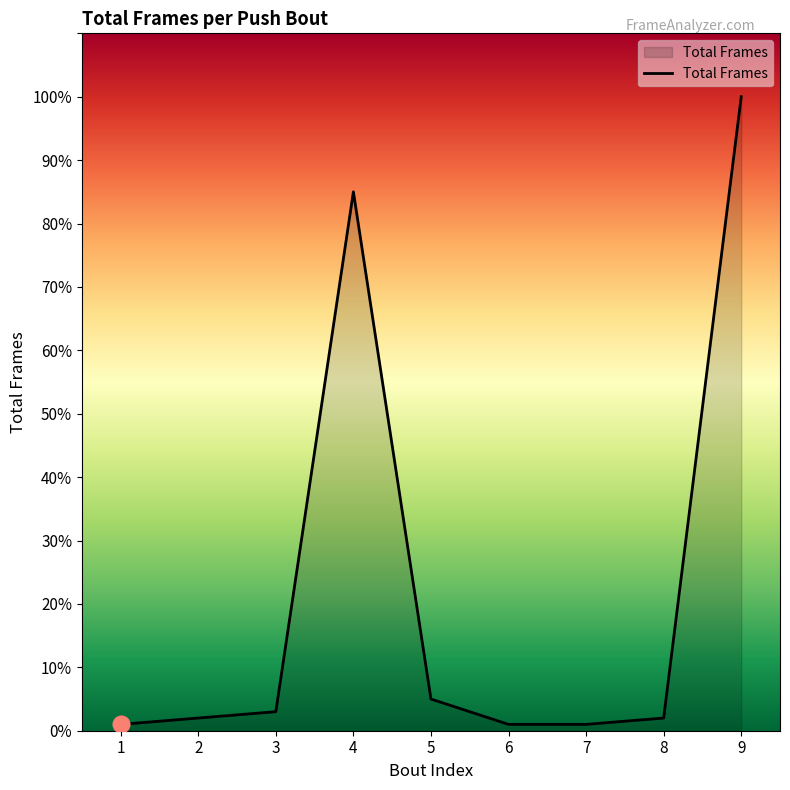

Is it true that the value at 4 is 85?

True